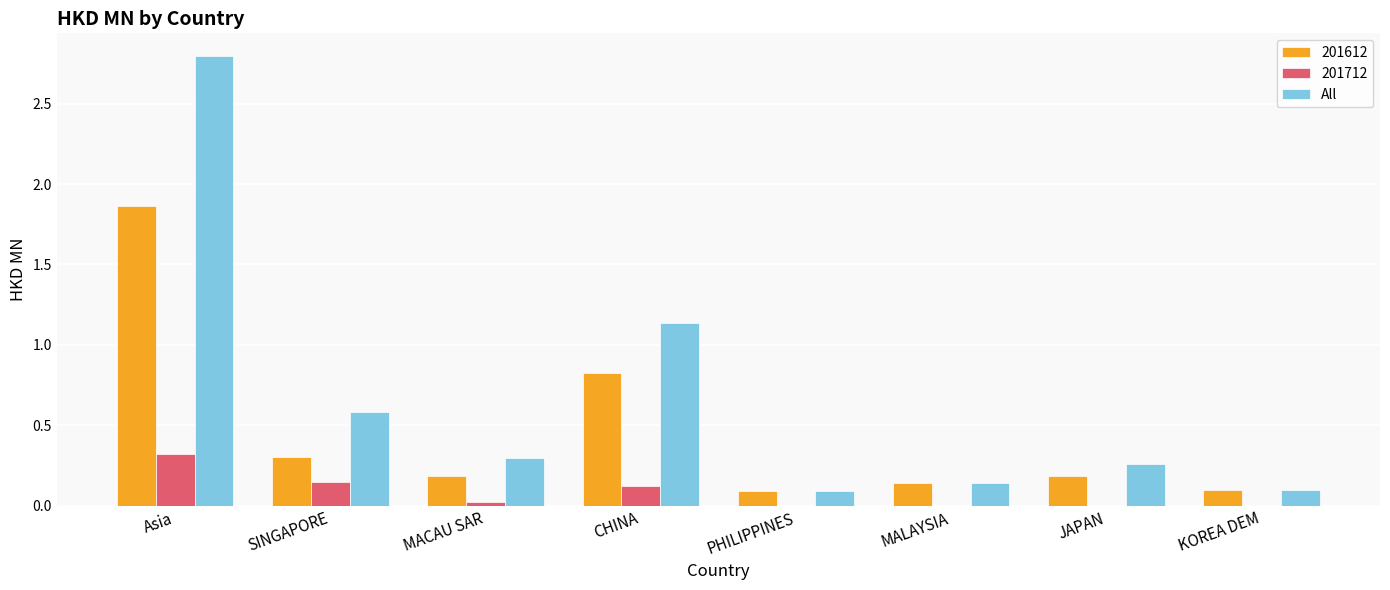

What is the approximate value of All at SINGAPORE?

0.6